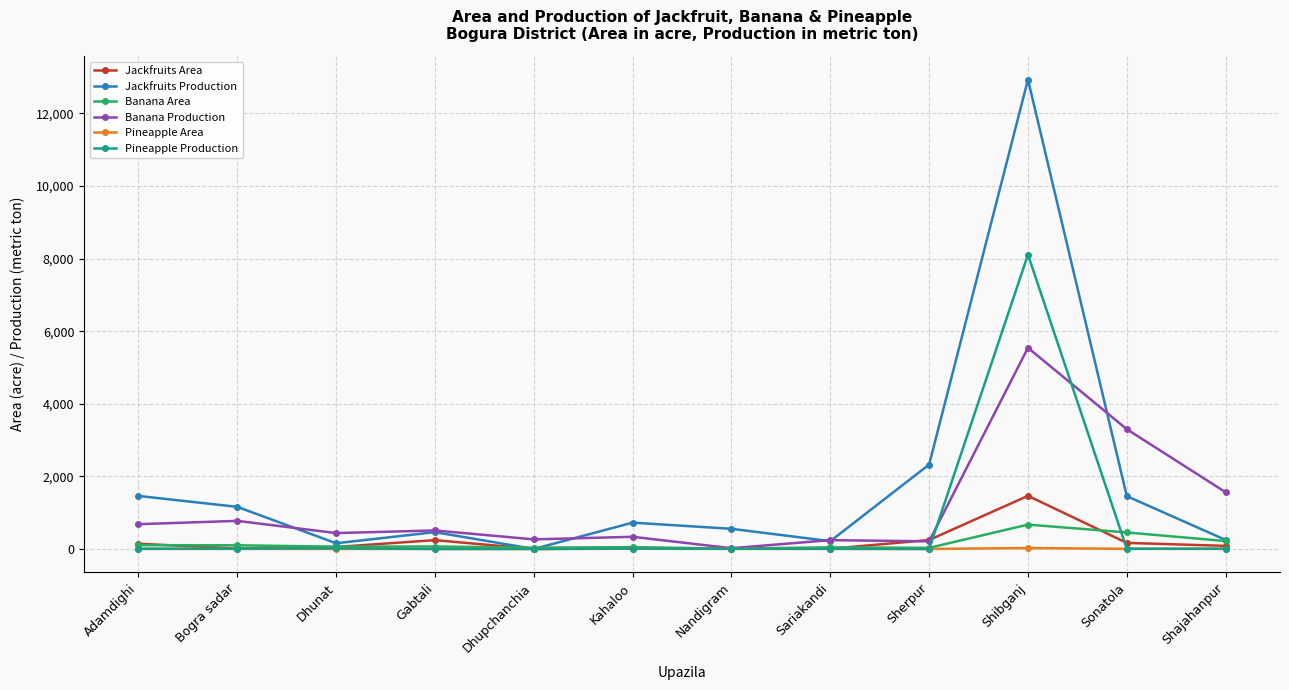

The Jackfruits Production series shows 8891.1 at Shibganj. True or false?

False